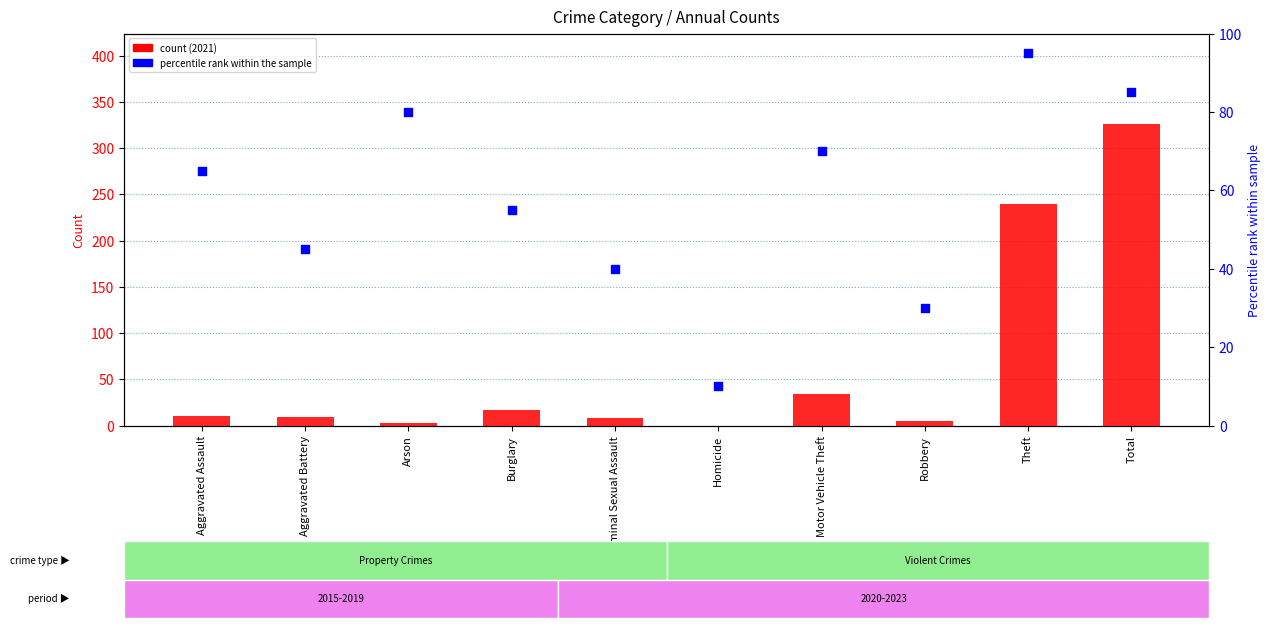

Which has a higher value, Homicide or Theft?

Theft